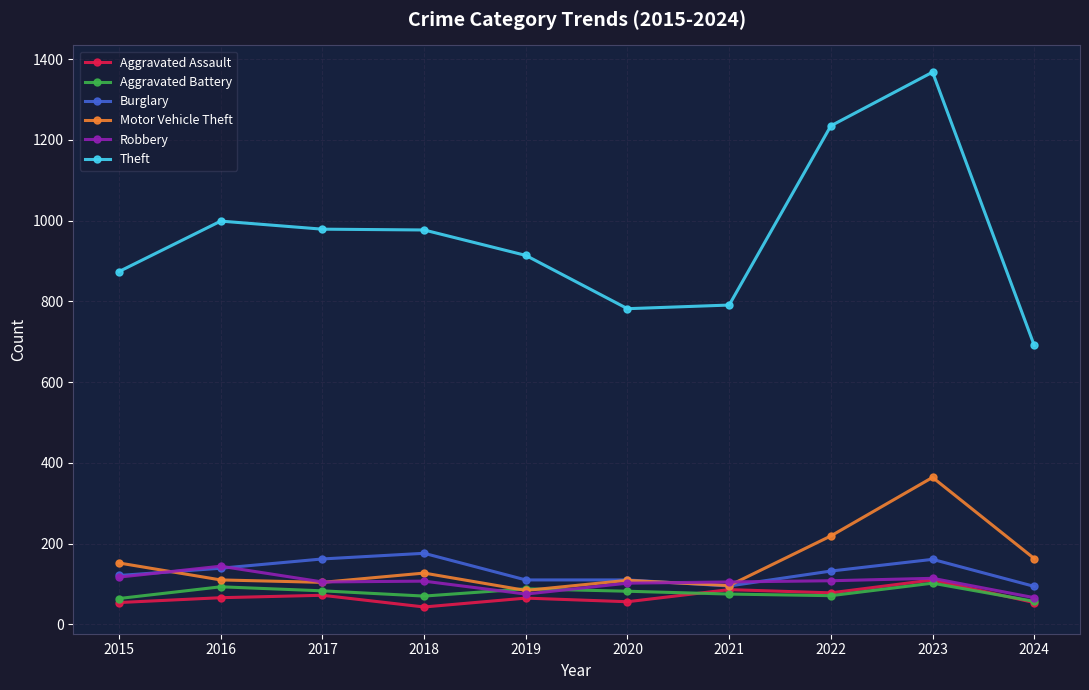

What are all the series names shown in the legend?

Aggravated Assault, Aggravated Battery, Burglary, Motor Vehicle Theft, Robbery, Theft